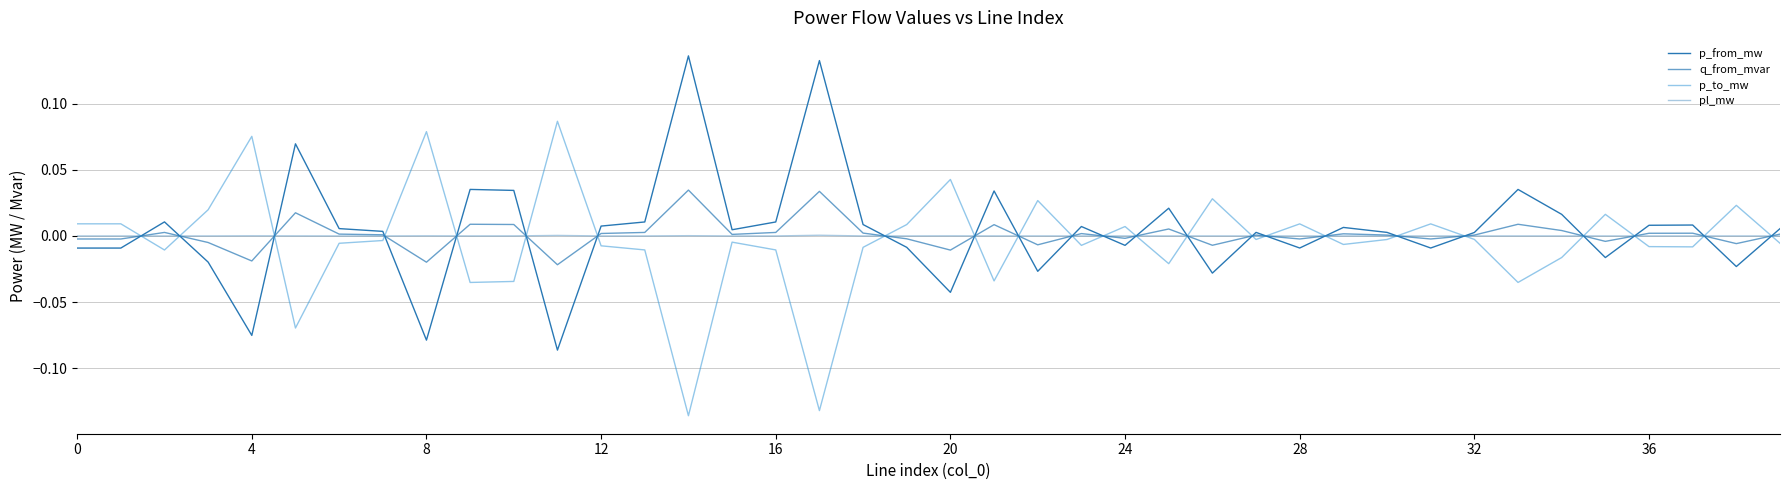

How many times do p_to_mw and q_from_mvar cross each other?

23